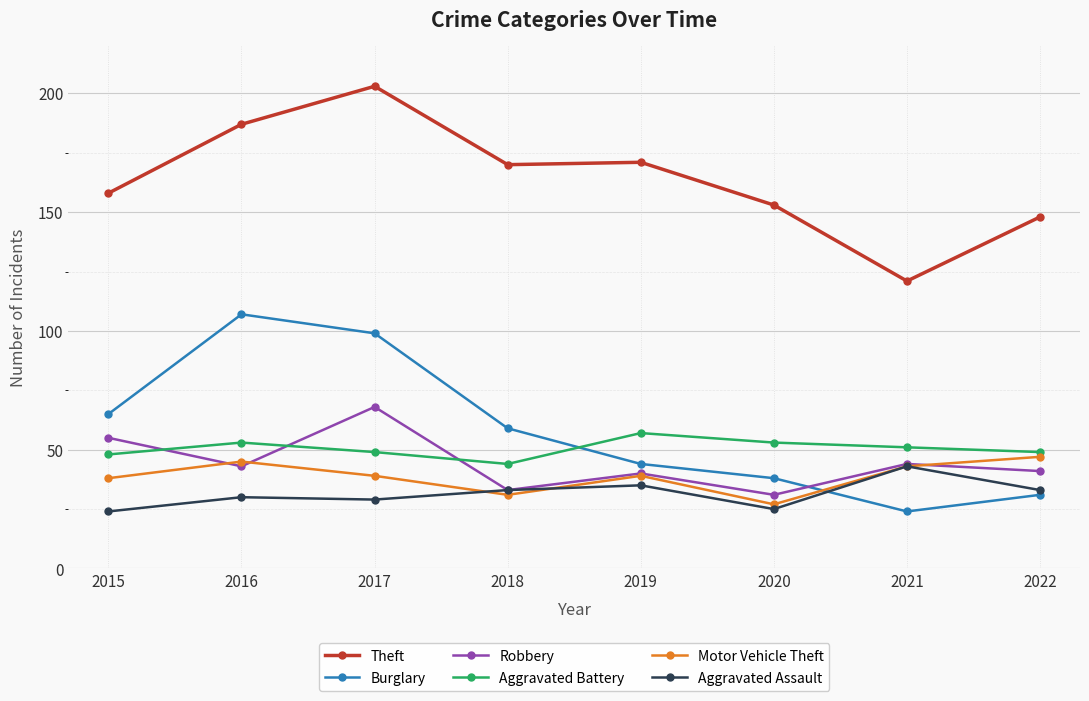

What is the lowest value of the Burglary series?

24